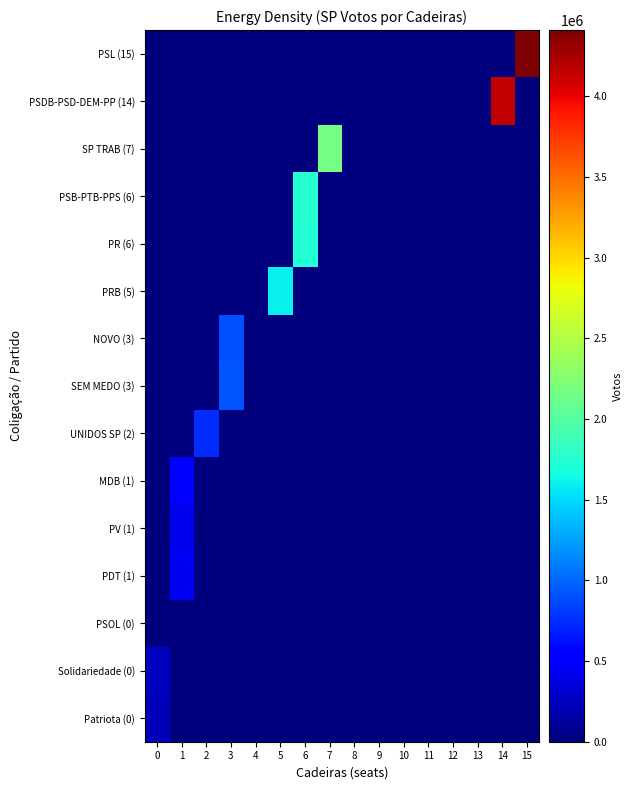

Reading right to left, list all the values displayed in this chart.

PSL (15): 15=4409549	14=0	13=0	12=0	11=0	10=0	9=0	8=0	7=0	6=0	5=0	4=0	3=0	2=0	1=0	0=0
PSDB-PSD-DEM-PP (14): 15=0	14=4137965	13=0	12=0	11=0	10=0	9=0	8=0	7=0	6=0	5=0	4=0	3=0	2=0	1=0	0=0
SP TRAB (7): 15=0	14=0	13=0	12=0	11=0	10=0	9=0	8=0	7=2156813	6=0	5=0	4=0	3=0	2=0	1=0	0=0
PSB-PTB-PPS (6): 15=0	14=0	13=0	12=0	11=0	10=0	9=0	8=0	7=0	6=1746226	5=0	4=0	3=0	2=0	1=0	0=0
PR (6): 15=0	14=0	13=0	12=0	11=0	10=0	9=0	8=0	7=0	6=1734561	5=0	4=0	3=0	2=0	1=0	0=0
PRB (5): 15=0	14=0	13=0	12=0	11=0	10=0	9=0	8=0	7=0	6=0	5=1591587	4=0	3=0	2=0	1=0	0=0
NOVO (3): 15=0	14=0	13=0	12=0	11=0	10=0	9=0	8=0	7=0	6=0	5=0	4=0	3=899904	2=0	1=0	0=0
SEM MEDO (3): 15=0	14=0	13=0	12=0	11=0	10=0	9=0	8=0	7=0	6=0	5=0	4=0	3=922692	2=0	1=0	0=0
UNIDOS SP (2): 15=0	14=0	13=0	12=0	11=0	10=0	9=0	8=0	7=0	6=0	5=0	4=0	3=0	2=754593	1=0	0=0
MDB (1): 15=0	14=0	13=0	12=0	11=0	10=0	9=0	8=0	7=0	6=0	5=0	4=0	3=0	2=0	1=527821	0=0
PV (1): 15=0	14=0	13=0	12=0	11=0	10=0	9=0	8=0	7=0	6=0	5=0	4=0	3=0	2=0	1=414051	0=0
PDT (1): 15=0	14=0	13=0	12=0	11=0	10=0	9=0	8=0	7=0	6=0	5=0	4=0	3=0	2=0	1=451442	0=0
PSOL (0): 15=0	14=0	13=0	12=0	11=0	10=0	9=0	8=0	7=0	6=0	5=0	4=0	3=0	2=0	1=0	0=11682
Solidariedade (0): 15=0	14=0	13=0	12=0	11=0	10=0	9=0	8=0	7=0	6=0	5=0	4=0	3=0	2=0	1=0	0=255231
Patriota (0): 15=0	14=0	13=0	12=0	11=0	10=0	9=0	8=0	7=0	6=0	5=0	4=0	3=0	2=0	1=0	0=229241